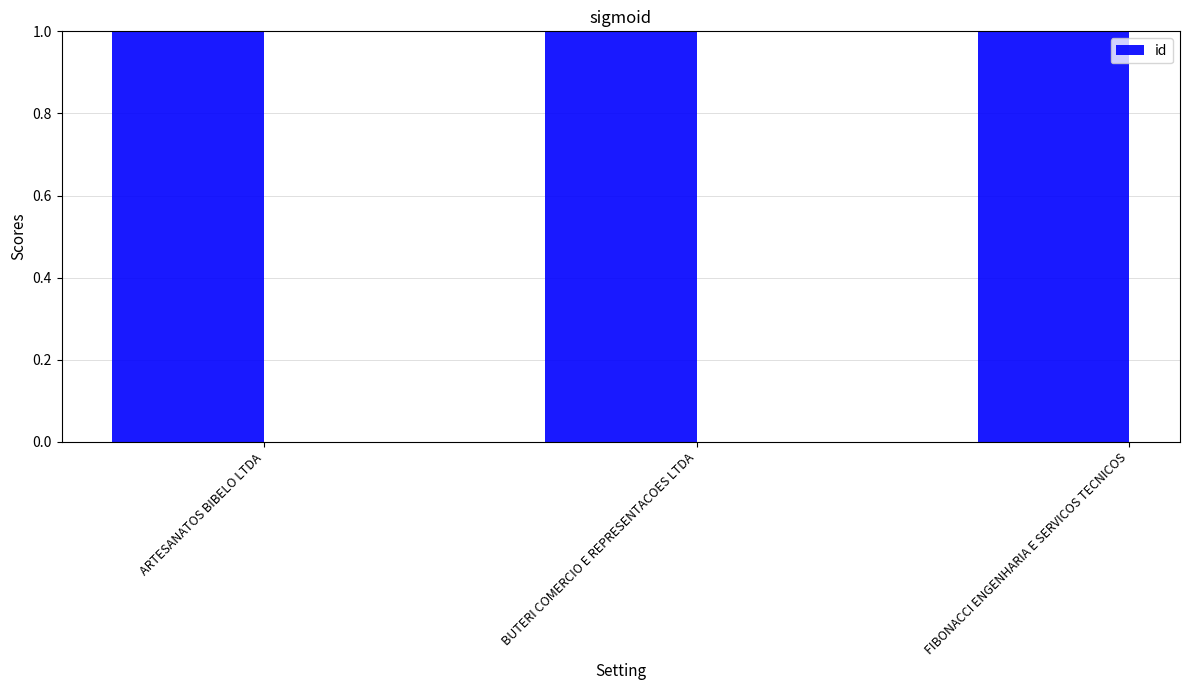

Are the bars horizontal?

No